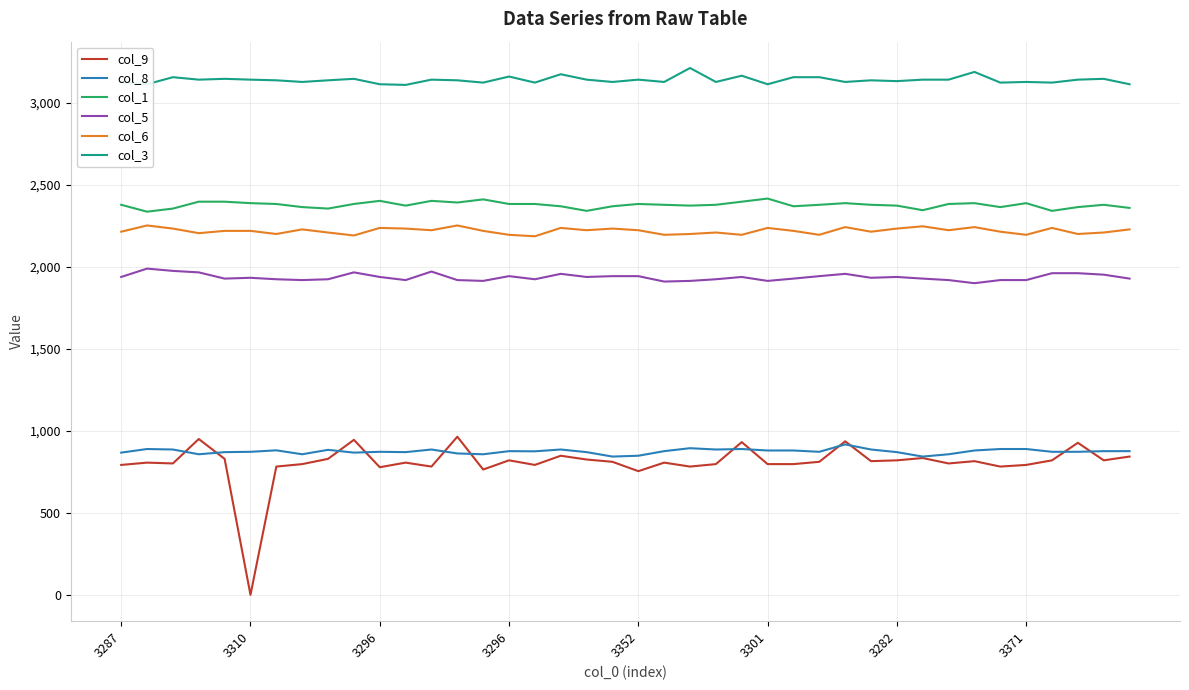

Which series has the largest total across all categories?

col_3